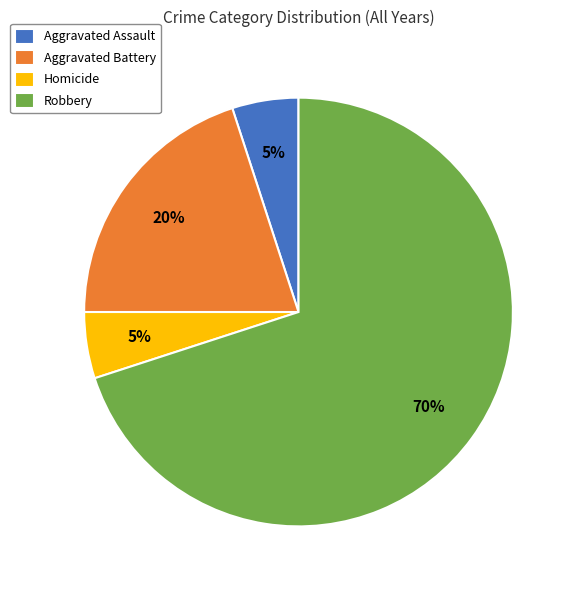

How many slices are in this pie chart?

4